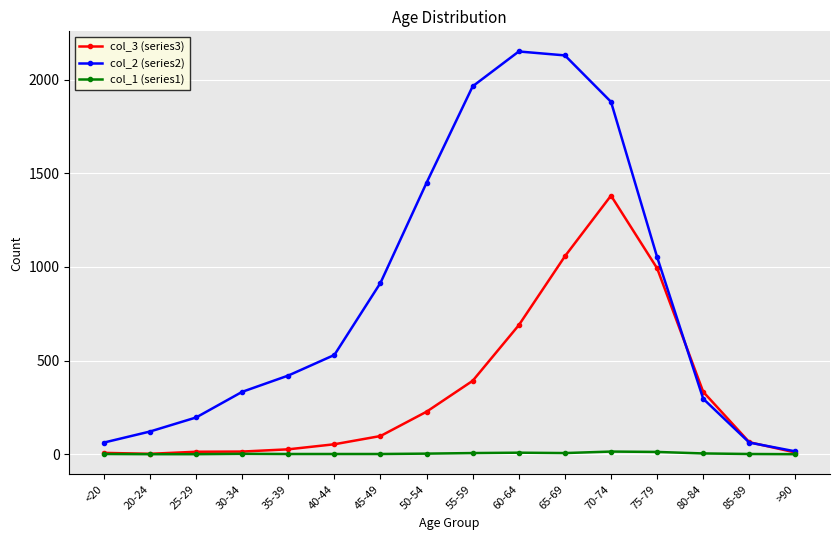

What is the label of the 15th point from the left?

85-89